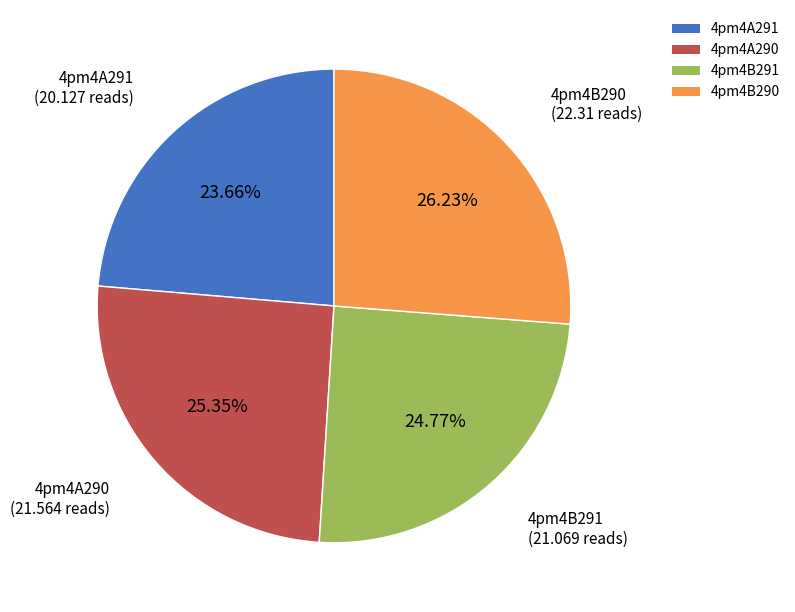

To the nearest percent, what portion does 4pm4B290 represent?

26%